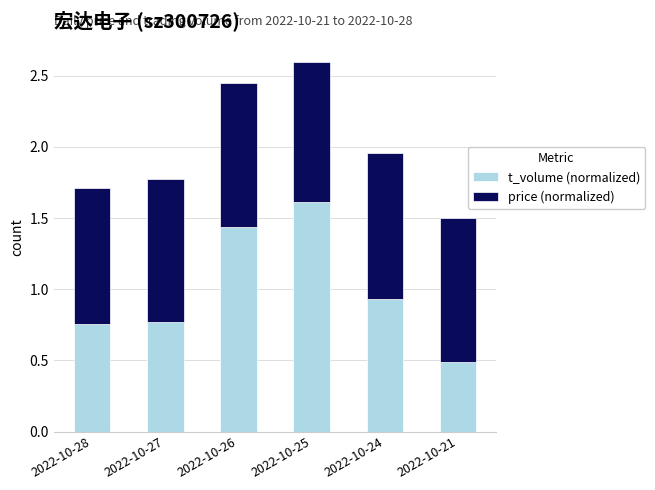

Does the chart contain any negative values?

No